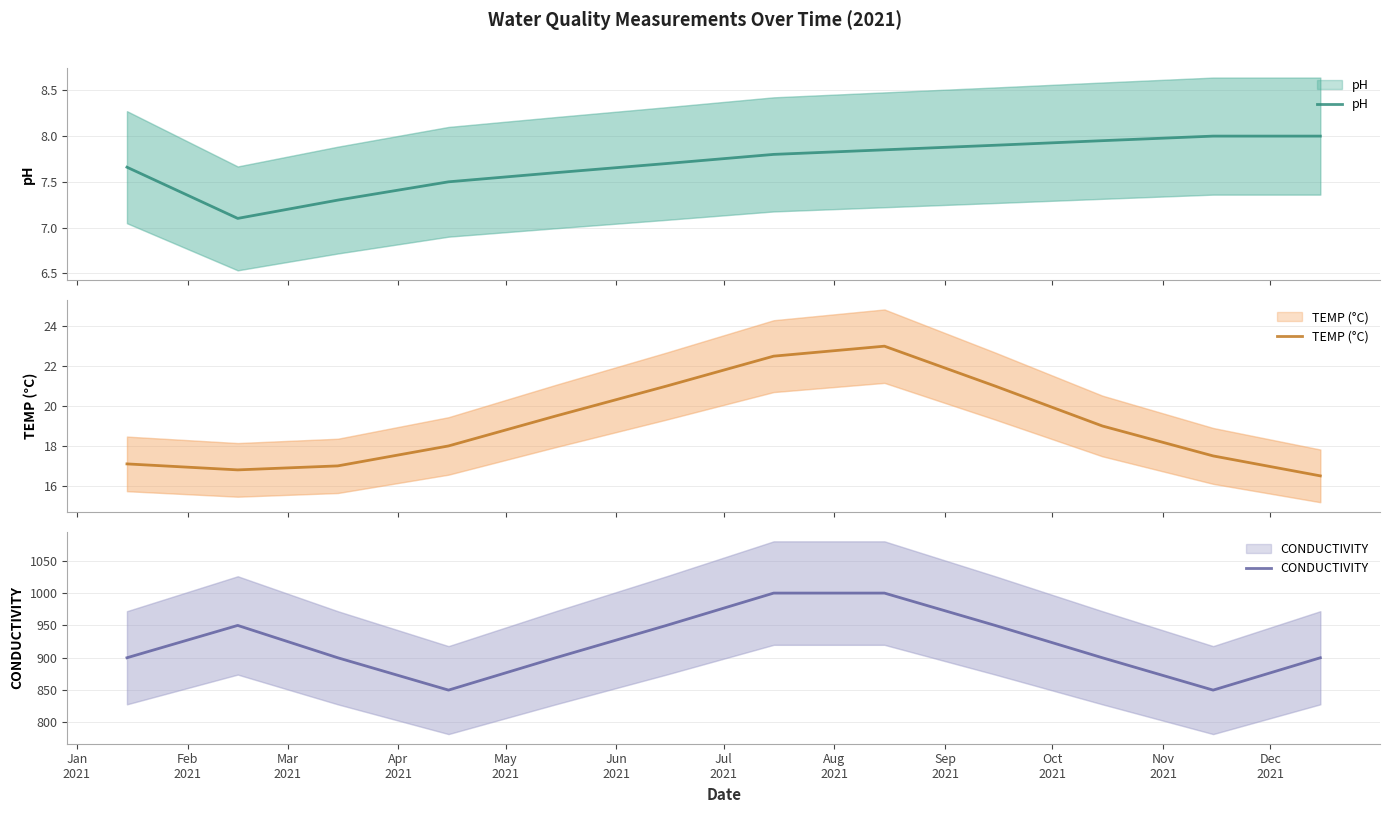

The CONDUCTIVITY series shows 950.0 at Jun
2021. True or false?

True